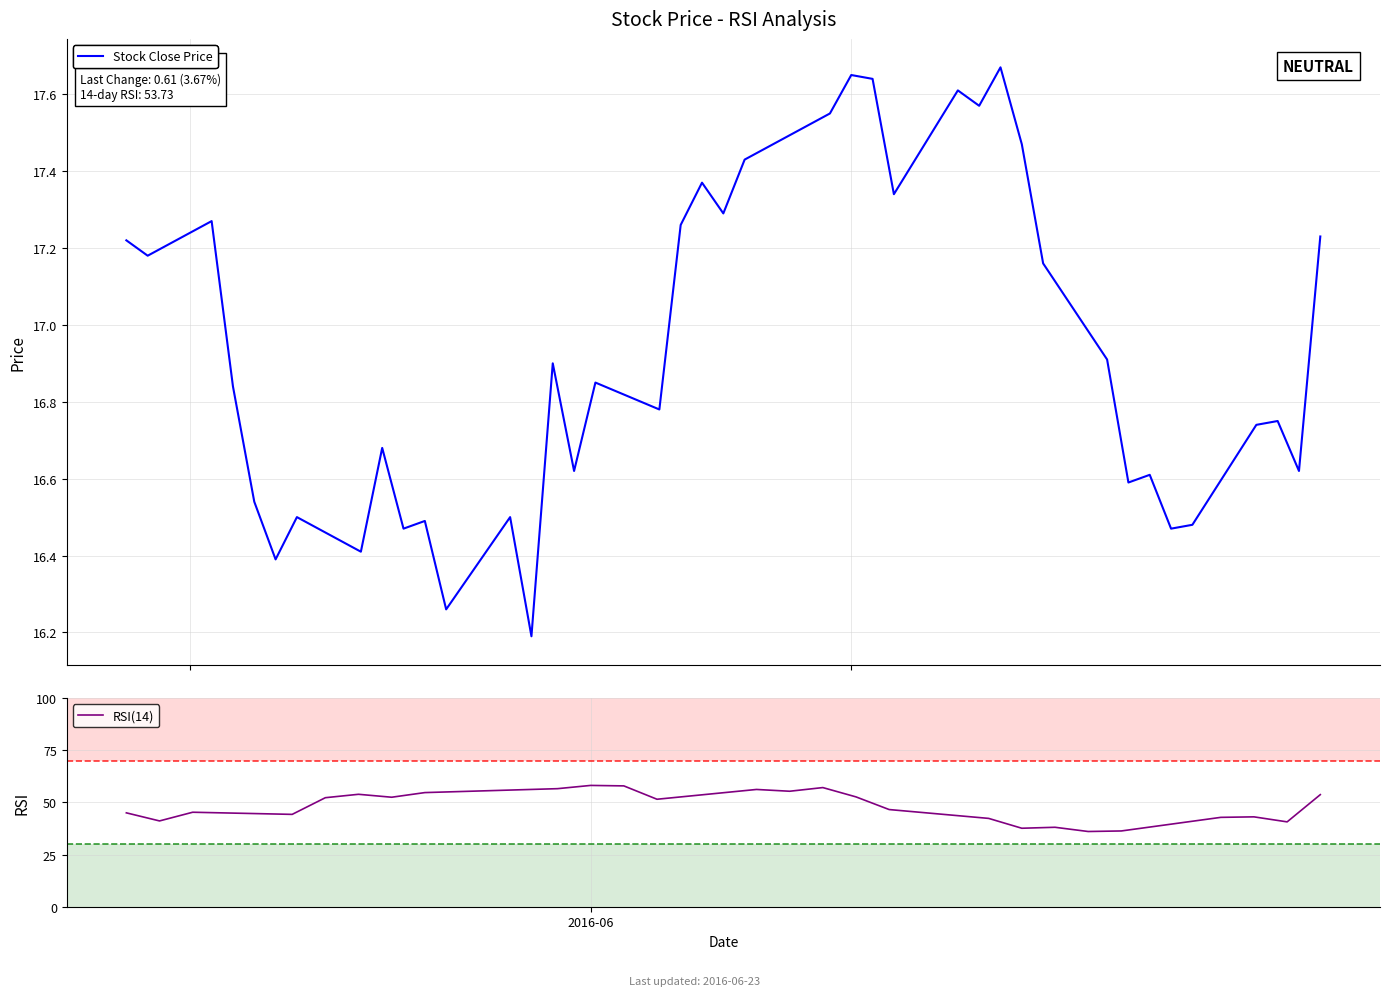

What is the lowest value of the Stock Close Price series?

16.2